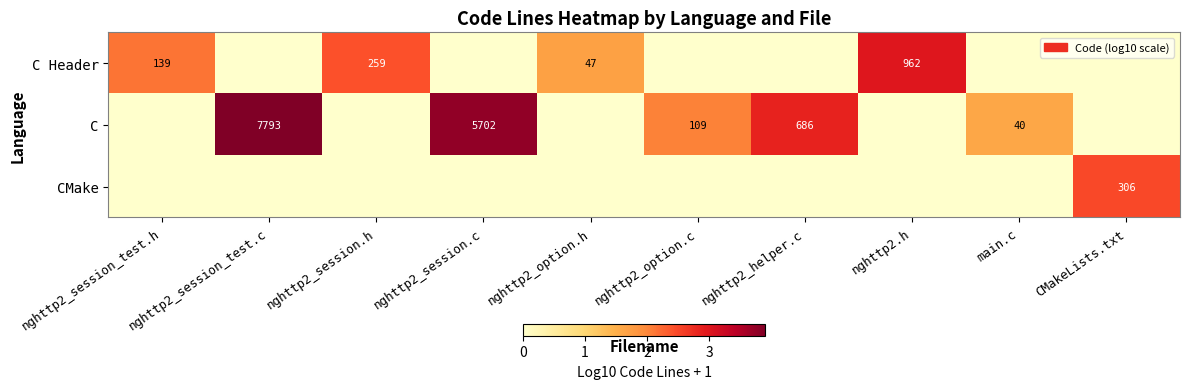

Which label corresponds to the smallest value in the chart?

nghttp2_session_test.c